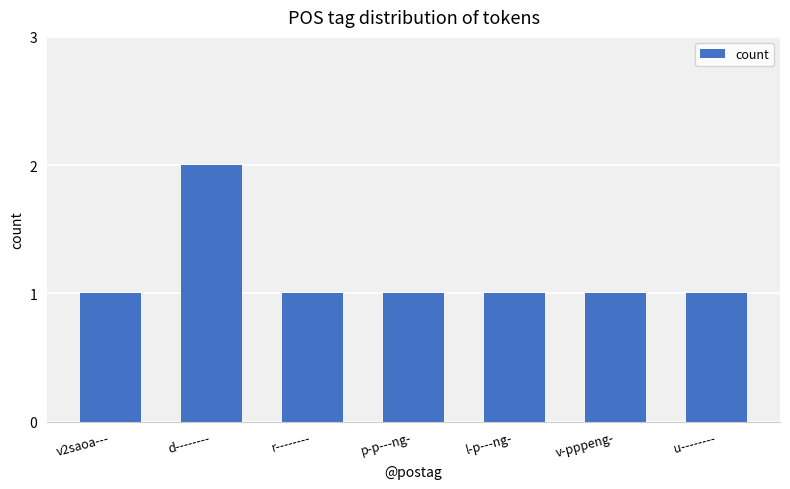

Which has a higher value, d-------- or r--------?

d--------